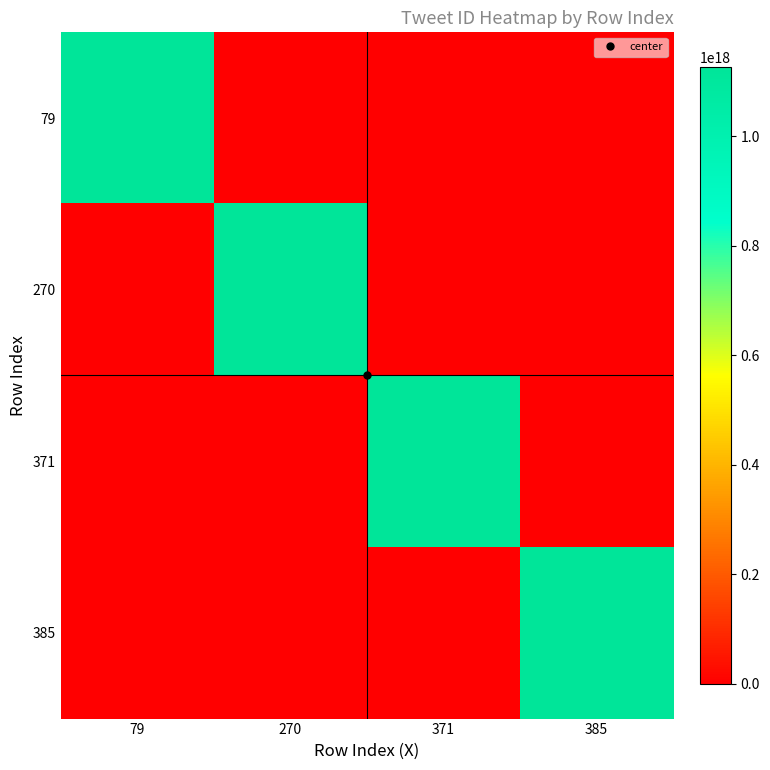

What is the difference between the highest and lowest values at 270?

1125892060173586432